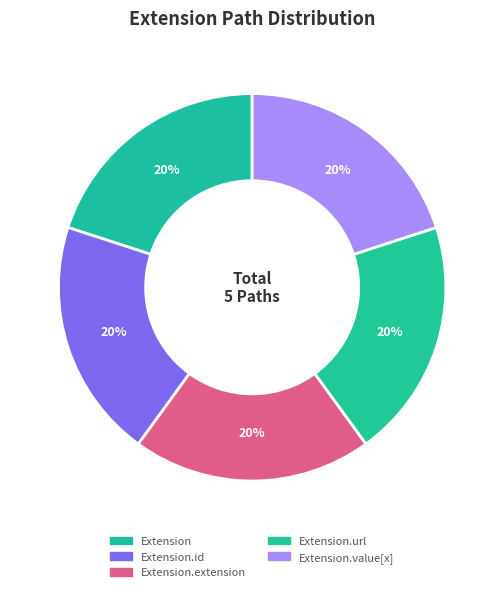

Does Extension represent more than half of the total?

No